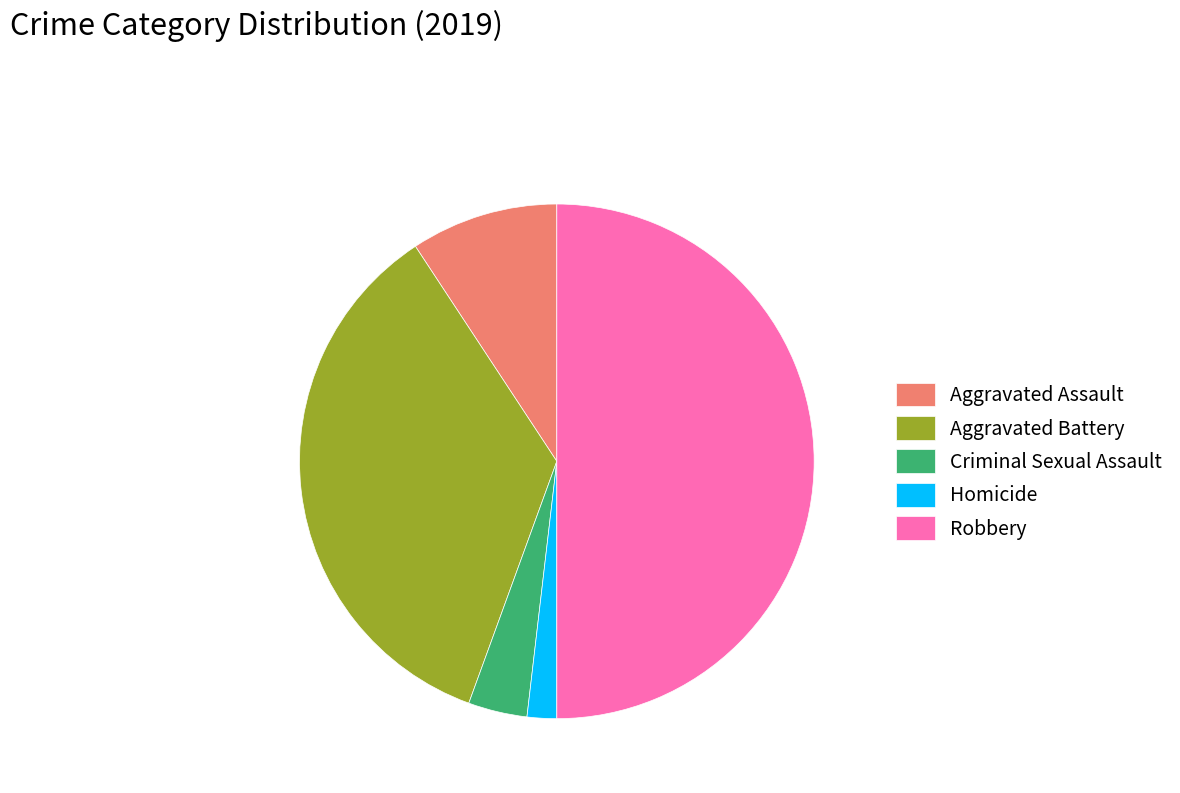

Is the sum of Criminal Sexual Assault and Homicide greater than half?

No